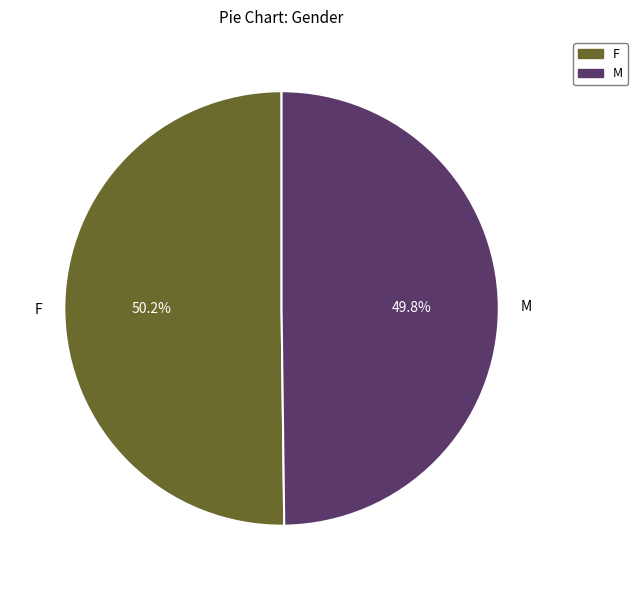

To the nearest percent, what is the combined percentage of M and F?

100%